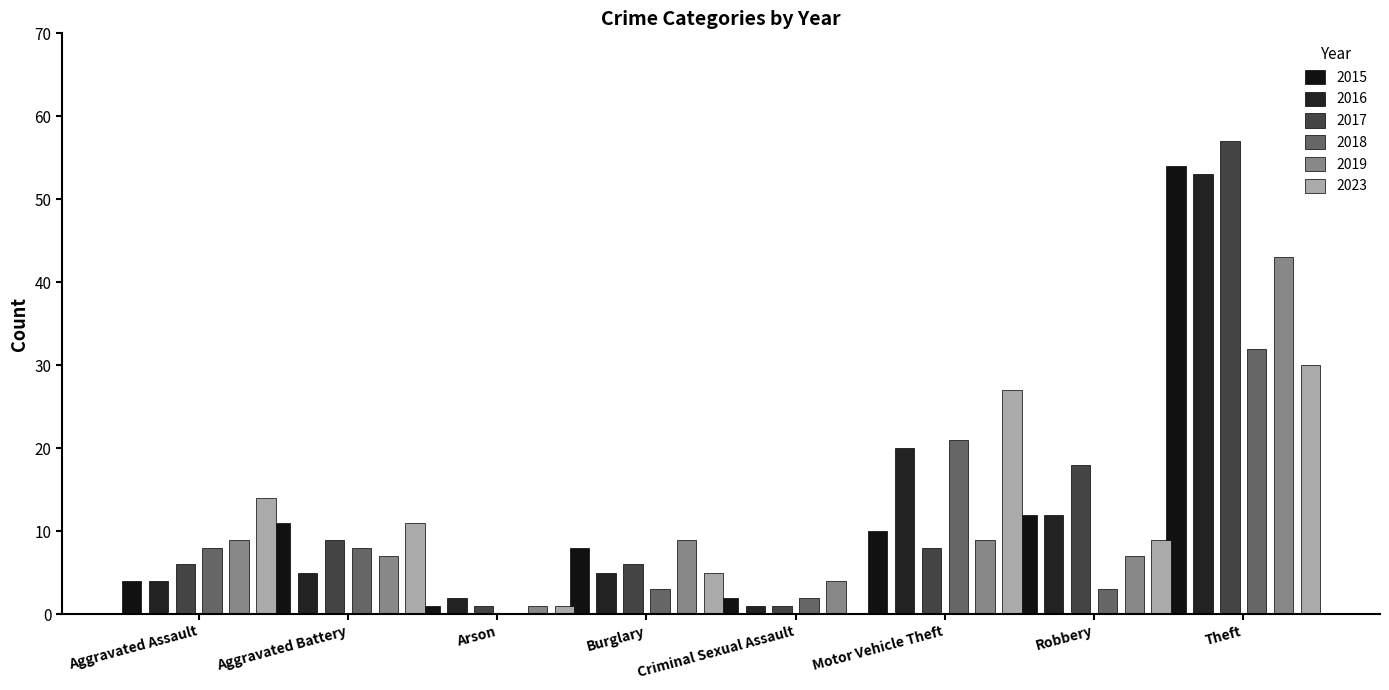

Rank the series by their maximum value, from highest to lowest.

2017, 2015, 2016, 2019, 2018, 2023